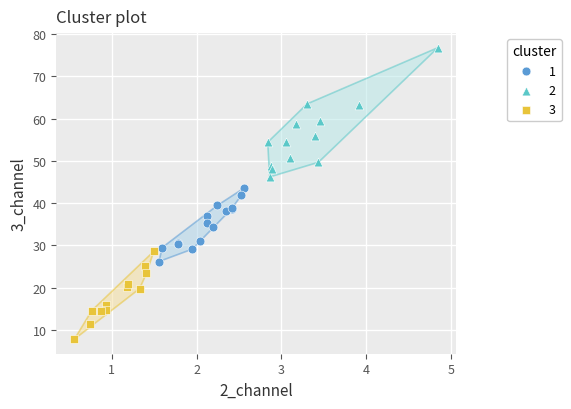

Which series contains the lowest Y value?

3